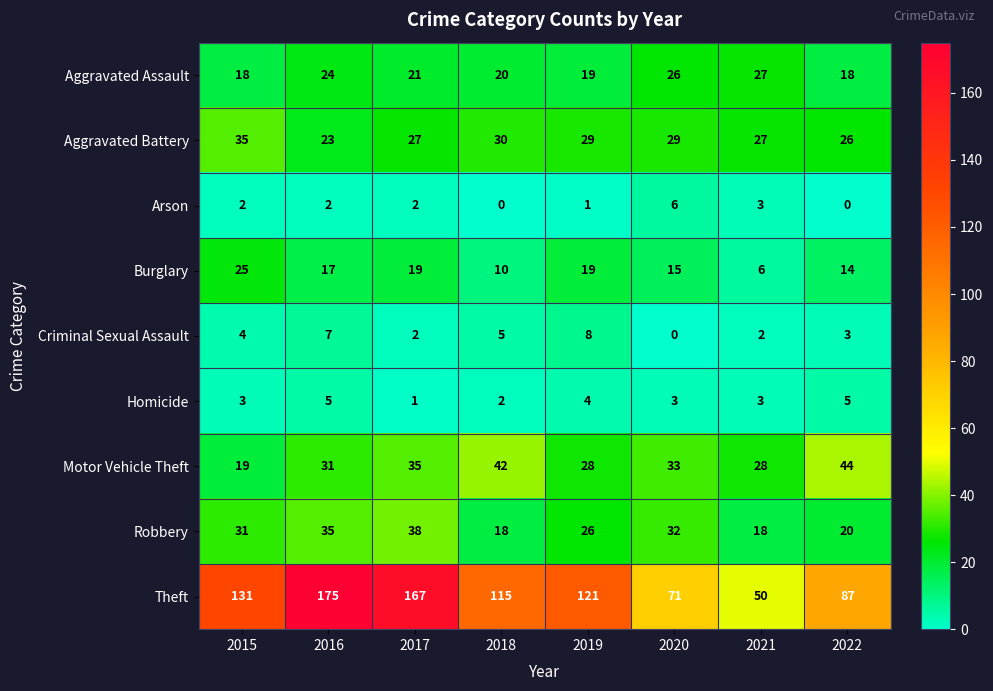

What is the difference between the highest and lowest values at 2015?

129